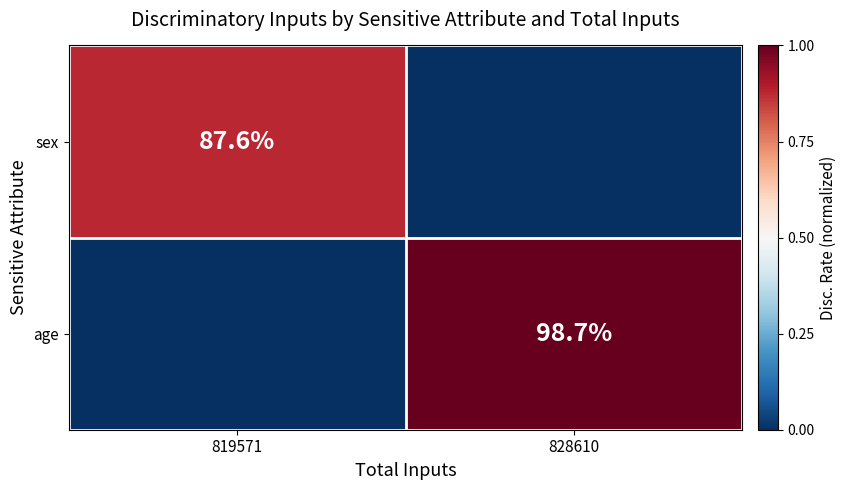

True or false: age has a value of 98.7 at 828610.

True